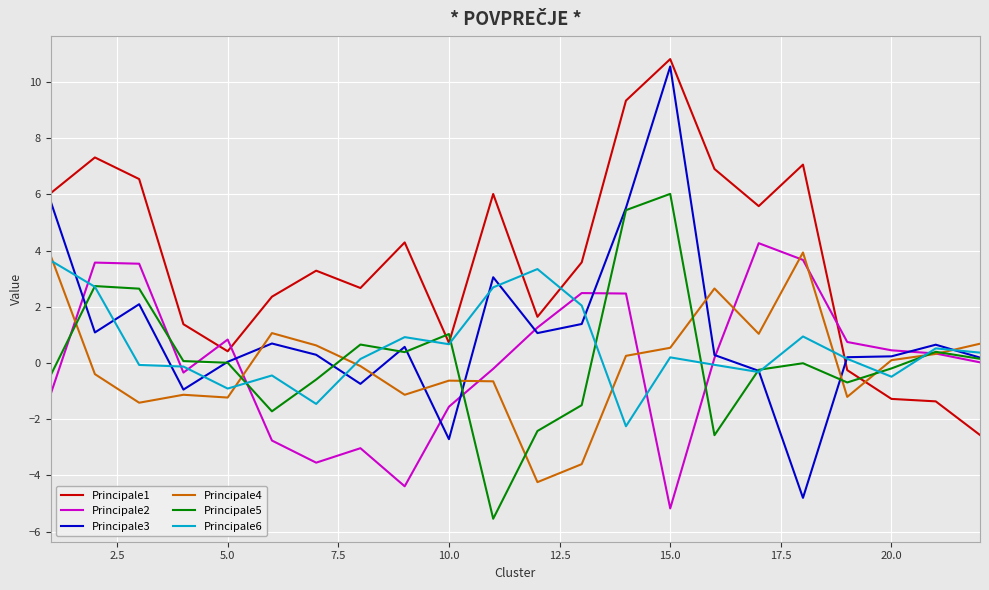

Which series has the largest total across all categories?

Principale1